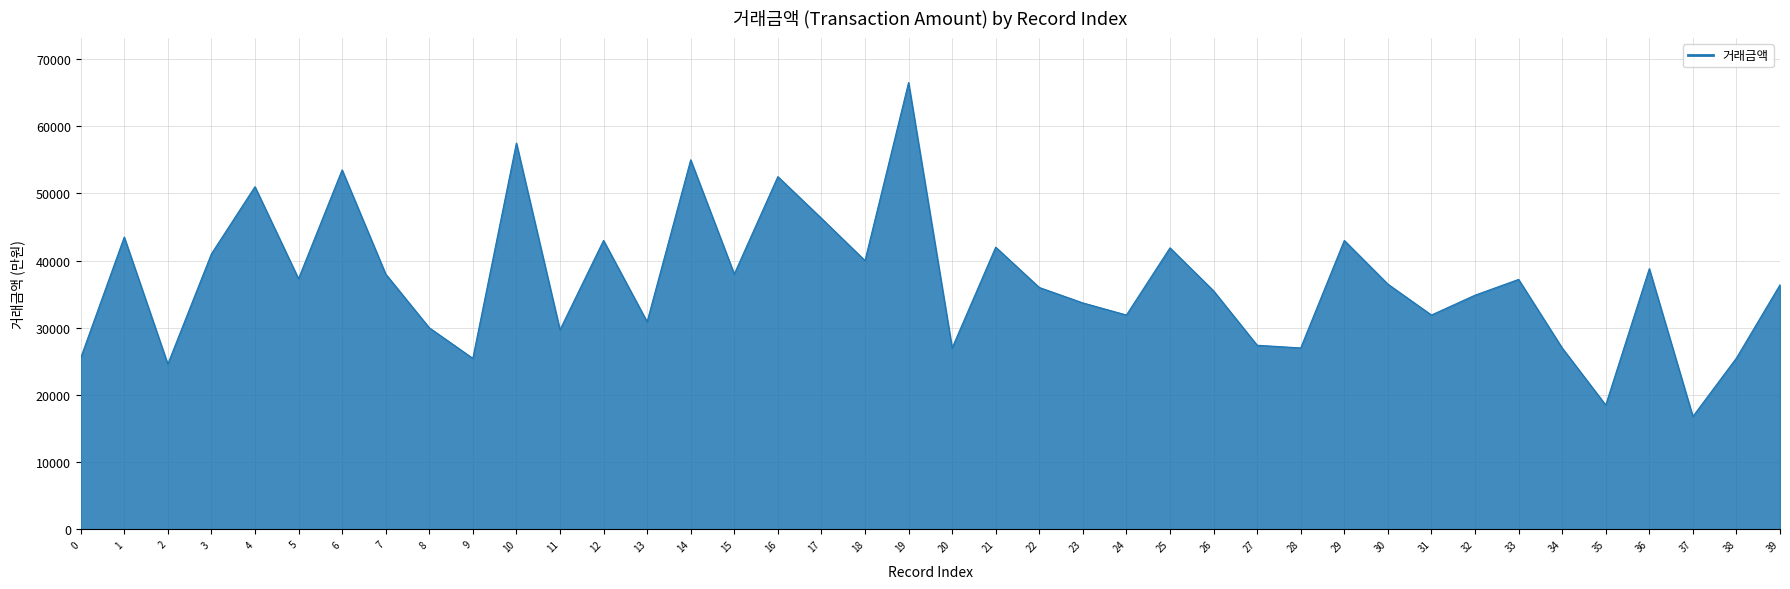

What is the maximum value shown in the chart?

66500